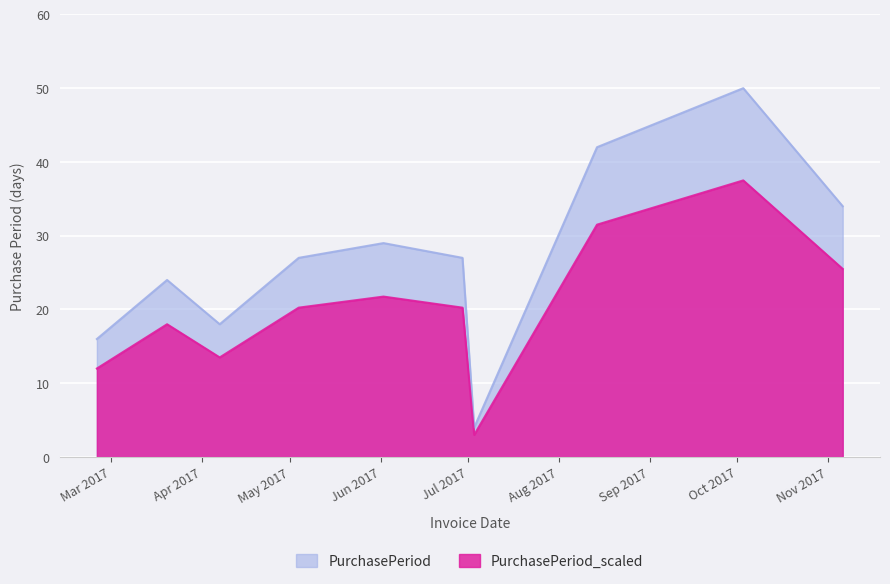

How many lines are shown in the chart?

2